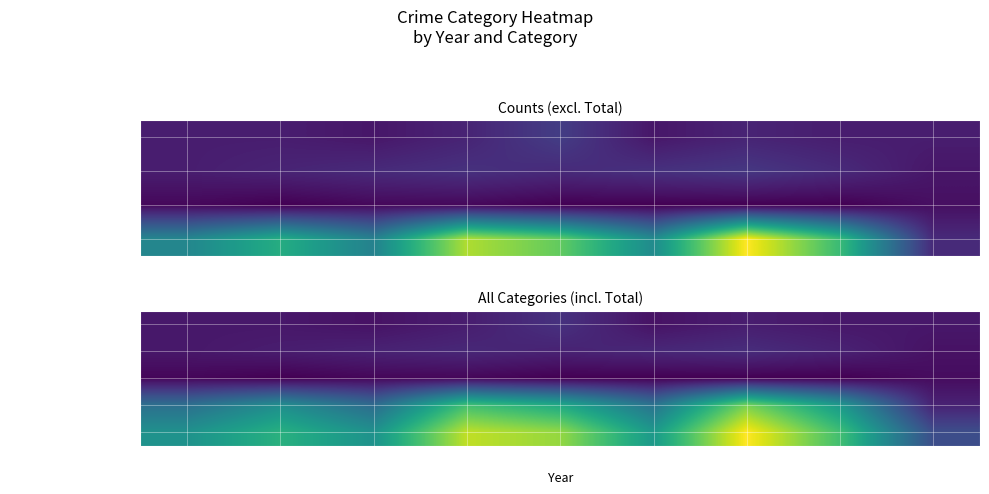

At which label does Aggravated Assault reach its minimum?

2017